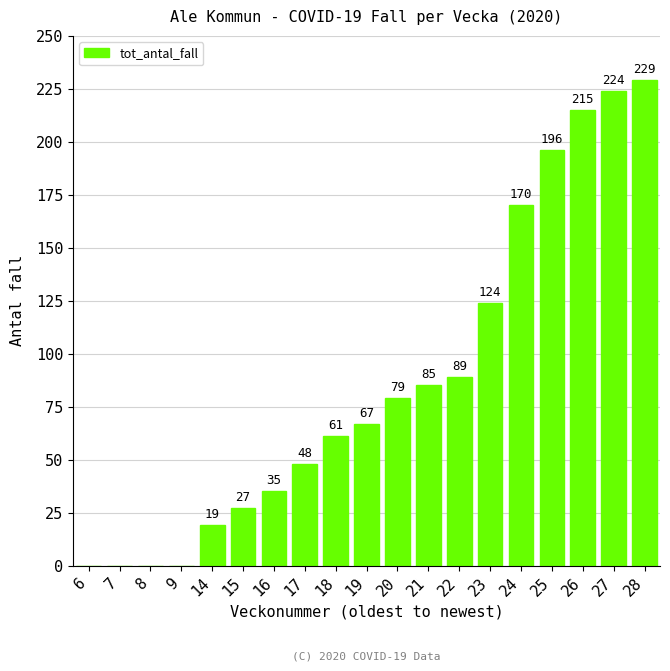

At which label is the value closest to 114?

23